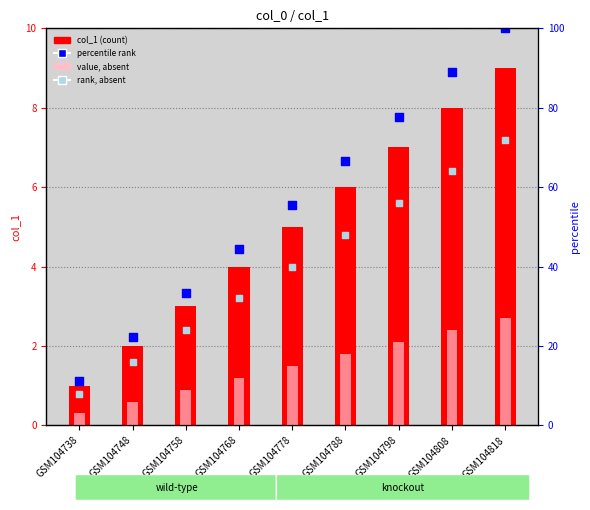

At which category is the sum across all series the highest?

GSM104818